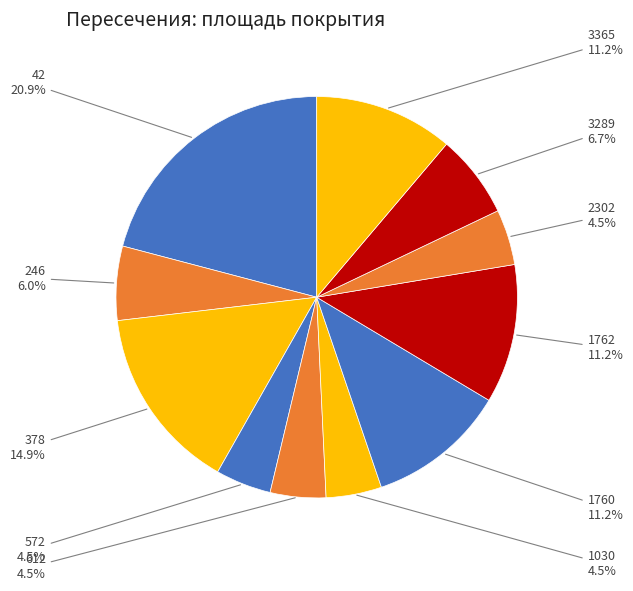

Count the number of slices in the pie.

11